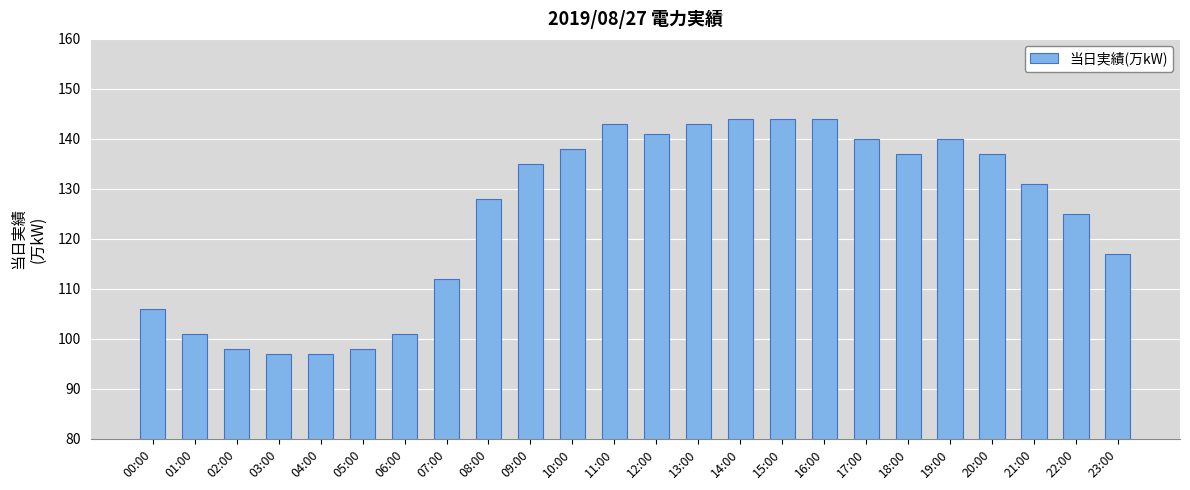

Reading left to right, extract all data points from this chart.

00:00=106	01:00=101	02:00=98	03:00=97	04:00=97	05:00=98	06:00=101	07:00=112	08:00=128	09:00=135	10:00=138	11:00=143	12:00=141	13:00=143	14:00=144	15:00=144	16:00=144	17:00=140	18:00=137	19:00=140	20:00=137	21:00=131	22:00=125	23:00=117